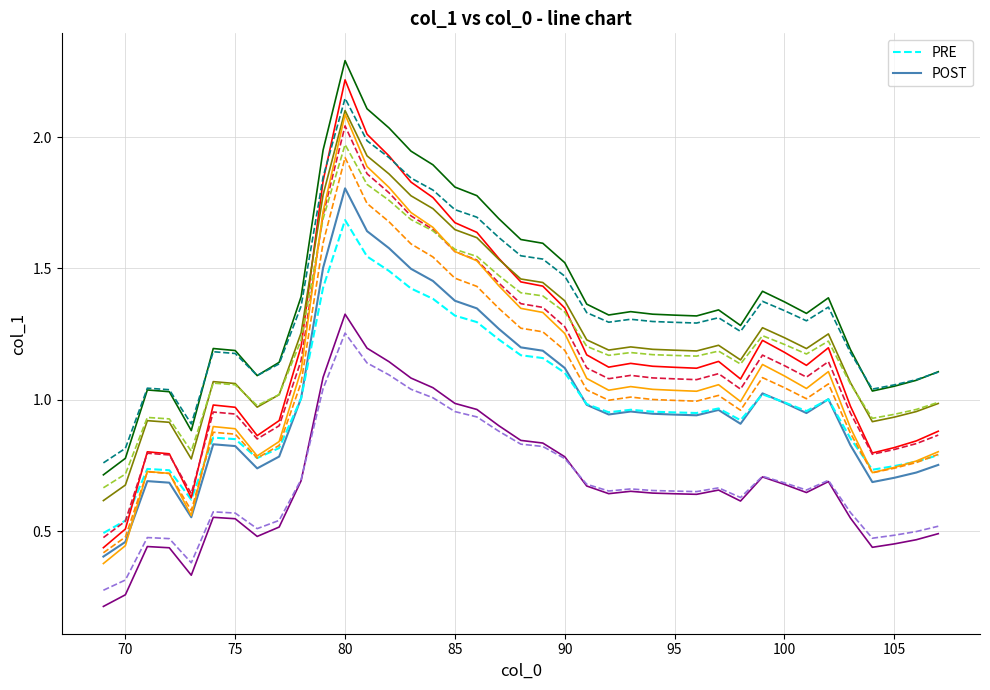

What is the greatest value displayed?

2.3